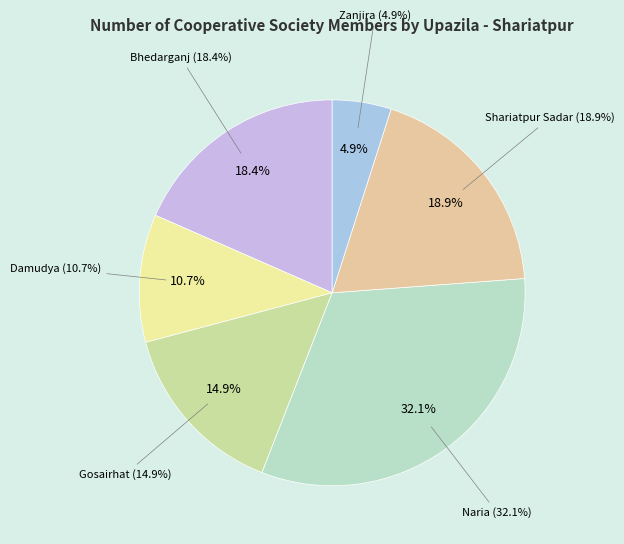

To the nearest percent, what is the difference between the Bhedarganj and Zanjira slice percentages?

13%